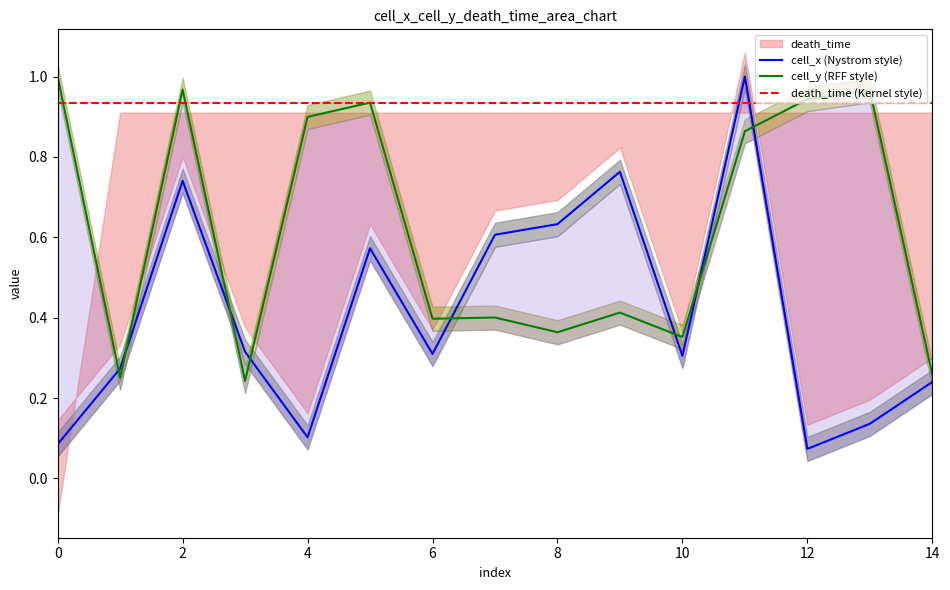

Which series has the largest range (max minus min)?

cell_x